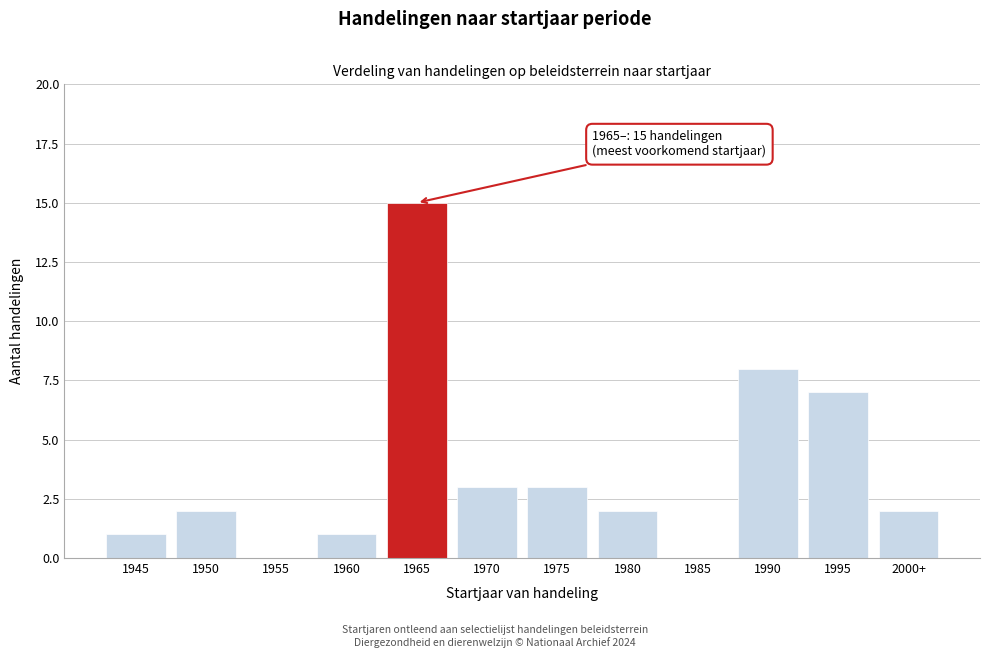

Reading left to right, list all the values displayed in this chart.

1945=1	1950=2	1955=0	1960=1	1965=15	1970=3	1975=3	1980=2	1985=0	1990=8	1995=7	2000+=2